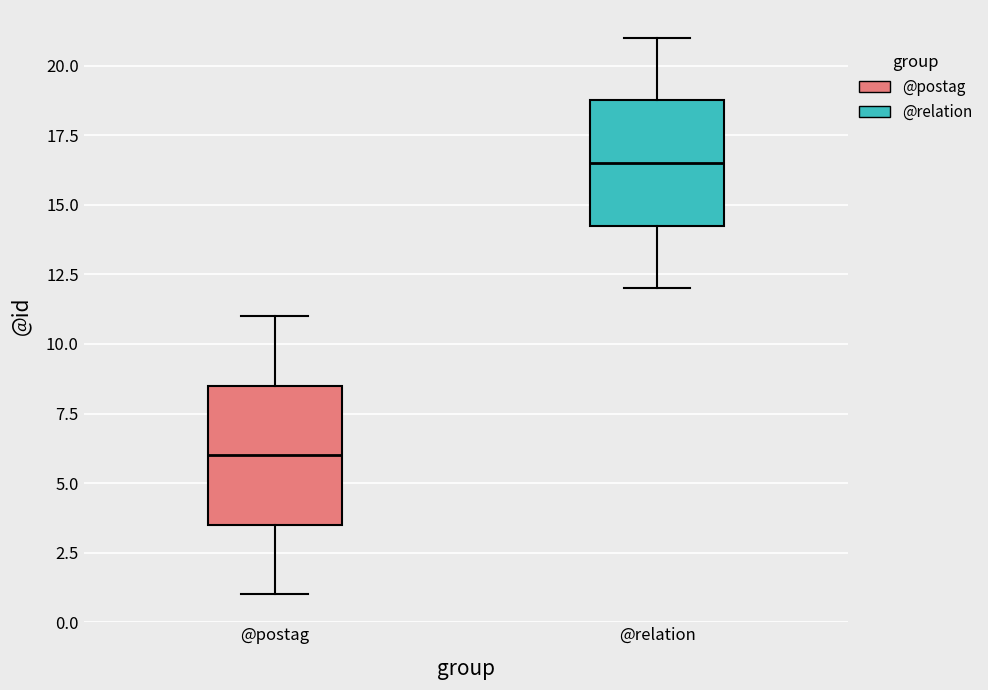

Where is the lower edge of the box for @postag on the y-axis? The values are not printed on the chart, so give them approximately, as read against the axis.

3.5